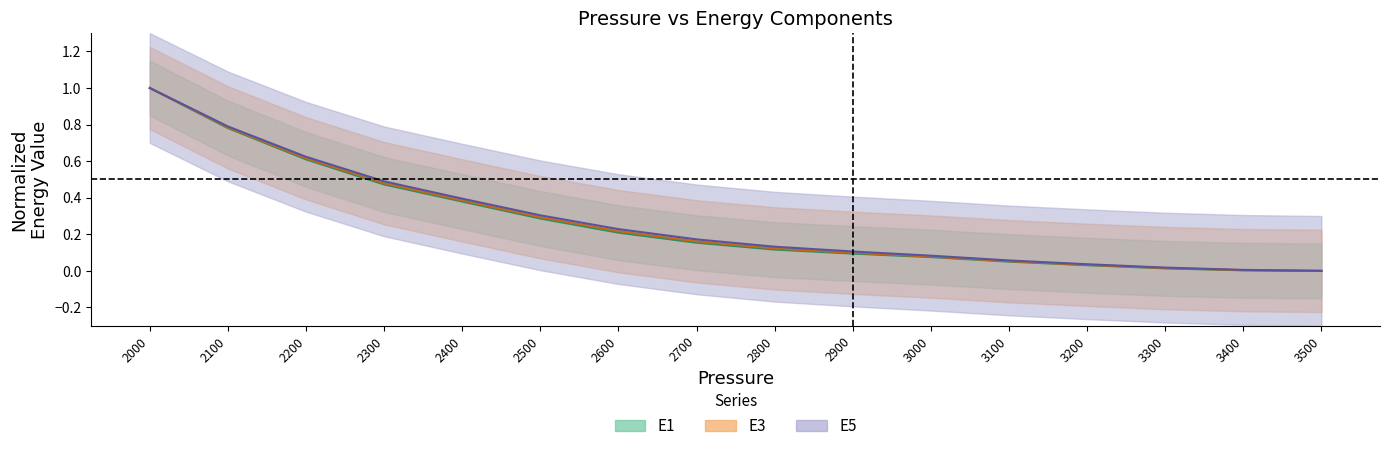

Reading left to right, extract all data points from this chart.

E1: 1.0	0.8	0.6	0.5	0.4	0.3	0.2	0.2	0.1	0.1	0.1	0.1	0.0	0.0	0.0	0.0
E3: 1.0	0.8	0.6	0.5	0.4	0.3	0.2	0.2	0.1	0.1	0.1	0.1	0.0	0.0	0.0	0.0
E5: 1.0	0.8	0.6	0.5	0.4	0.3	0.2	0.2	0.1	0.1	0.1	0.1	0.0	0.0	0.0	0.0